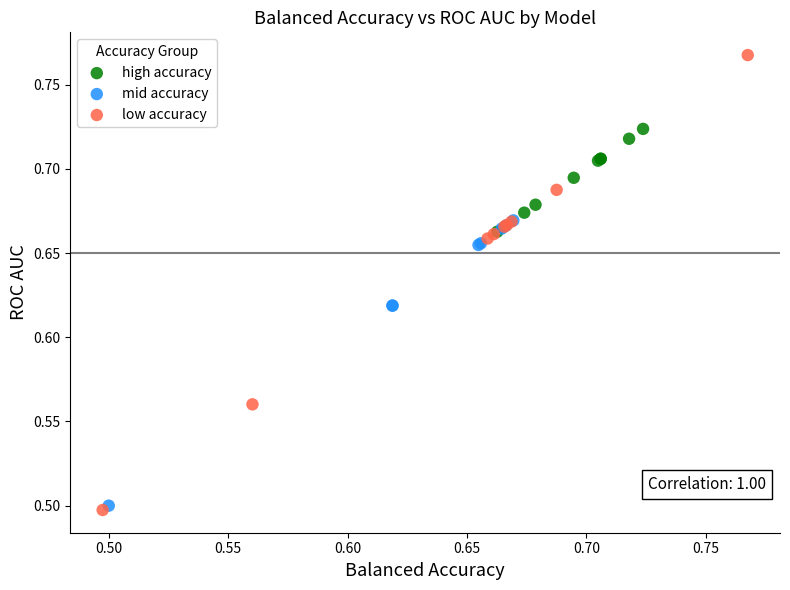

What are all the series names shown in the legend?

high accuracy, mid accuracy, low accuracy